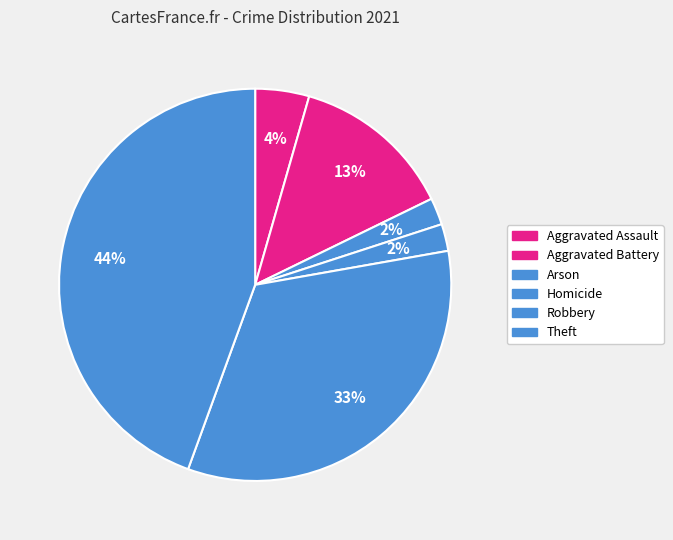

Which category has the biggest portion of the pie?

Theft